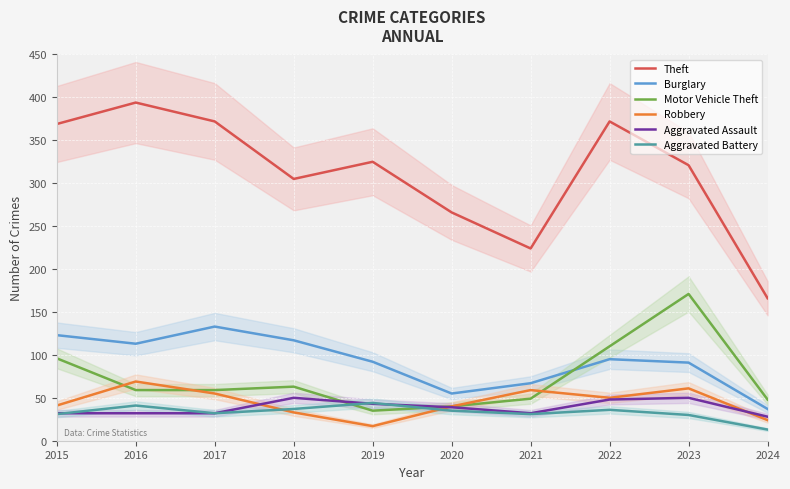

In Aggravated Battery, how many points are higher than both neighbors (excluding endpoints)?

3